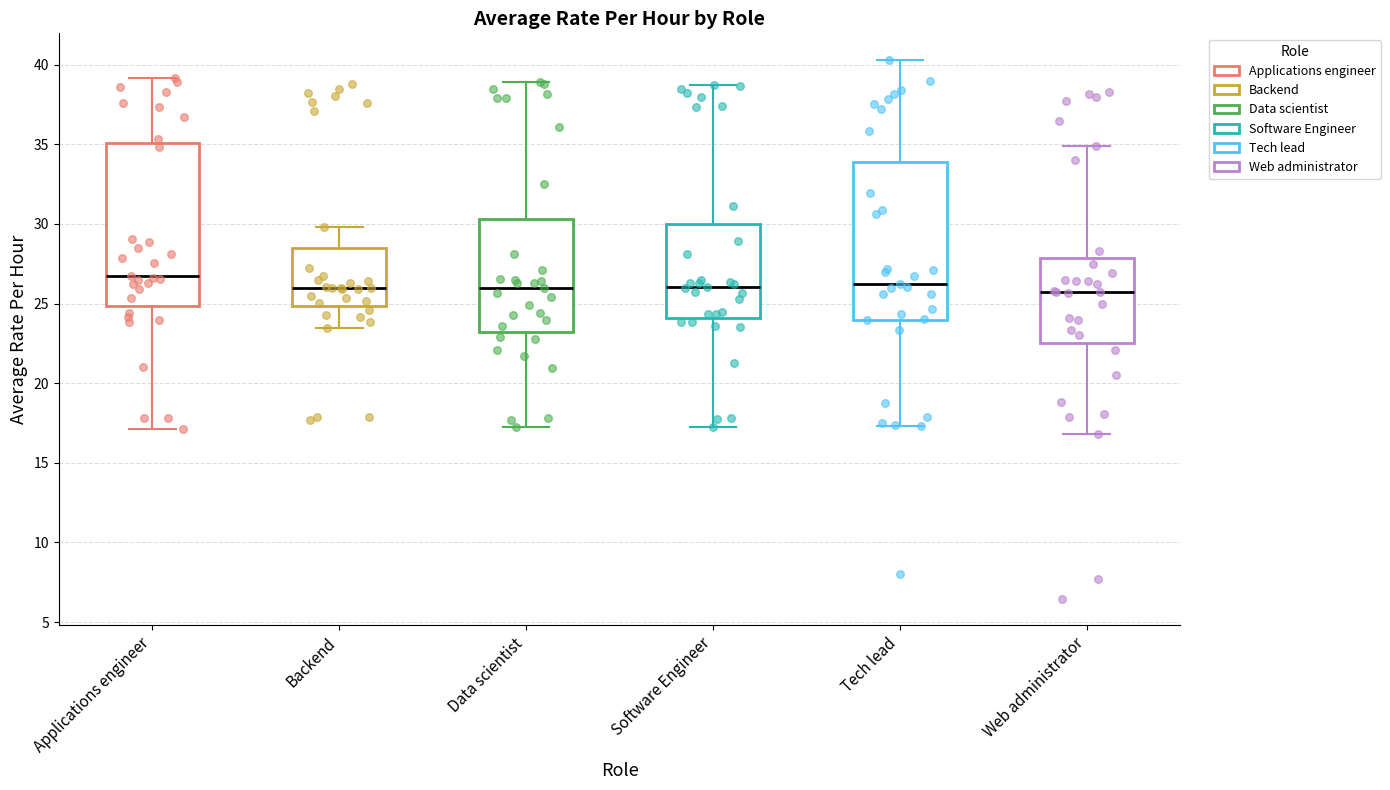

Reading left to right, read every box against the y-axis: the position of its median line, the range the box covers, and the ends of its whiskers. The values are not printed on the chart, so give them approximately, as read against the axis.

Applications engineer: median 26.5, box 25.0 to 35.0, whiskers 17.0 to 39.0
Backend: median 26.0, box 25.0 to 28.5, whiskers 23.5 to 30.0
Data scientist: median 26.0, box 23.0 to 30.5, whiskers 17.5 to 39.0
Software Engineer: median 26.0, box 24.0 to 30.0, whiskers 17.5 to 38.5
Tech lead: median 26.0, box 24.0 to 34.0, whiskers 17.5 to 40.5
Web administrator: median 25.5, box 22.5 to 28.0, whiskers 17.0 to 35.0